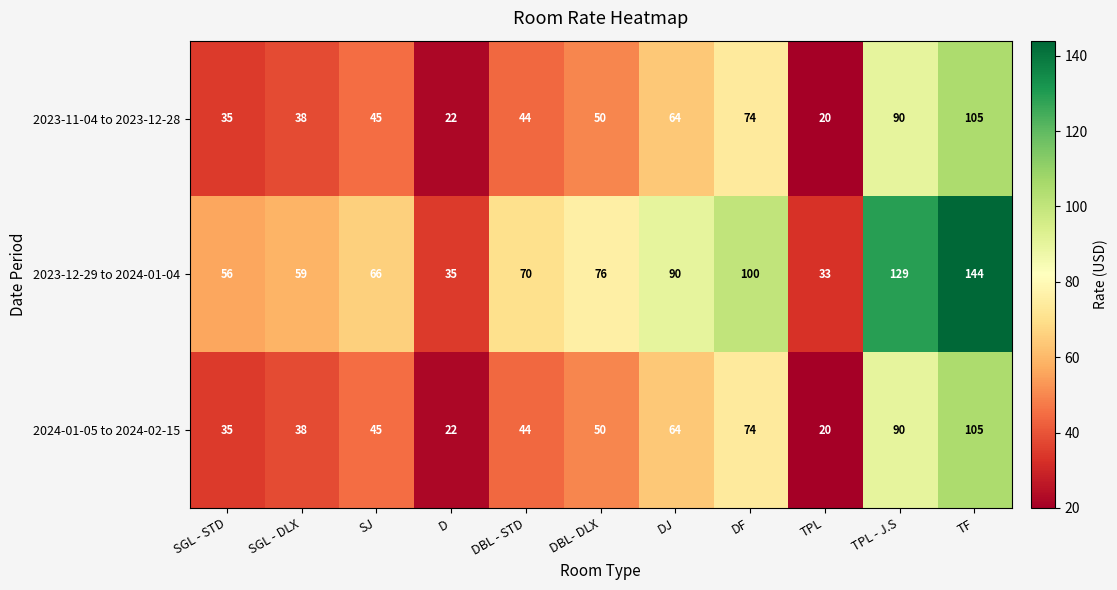

What is the greatest value displayed?

144